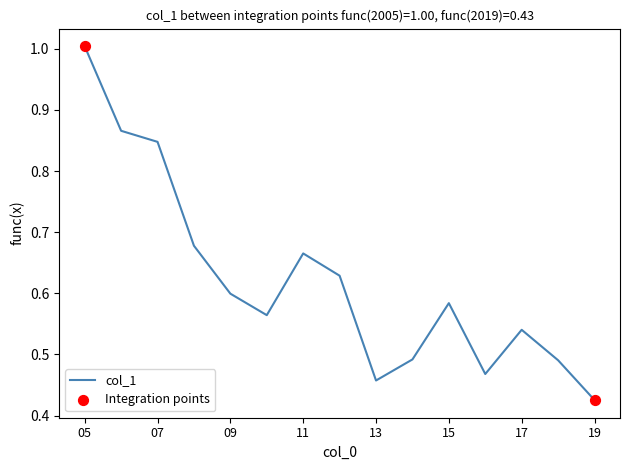

What is the maximum value shown in the chart?

1.0